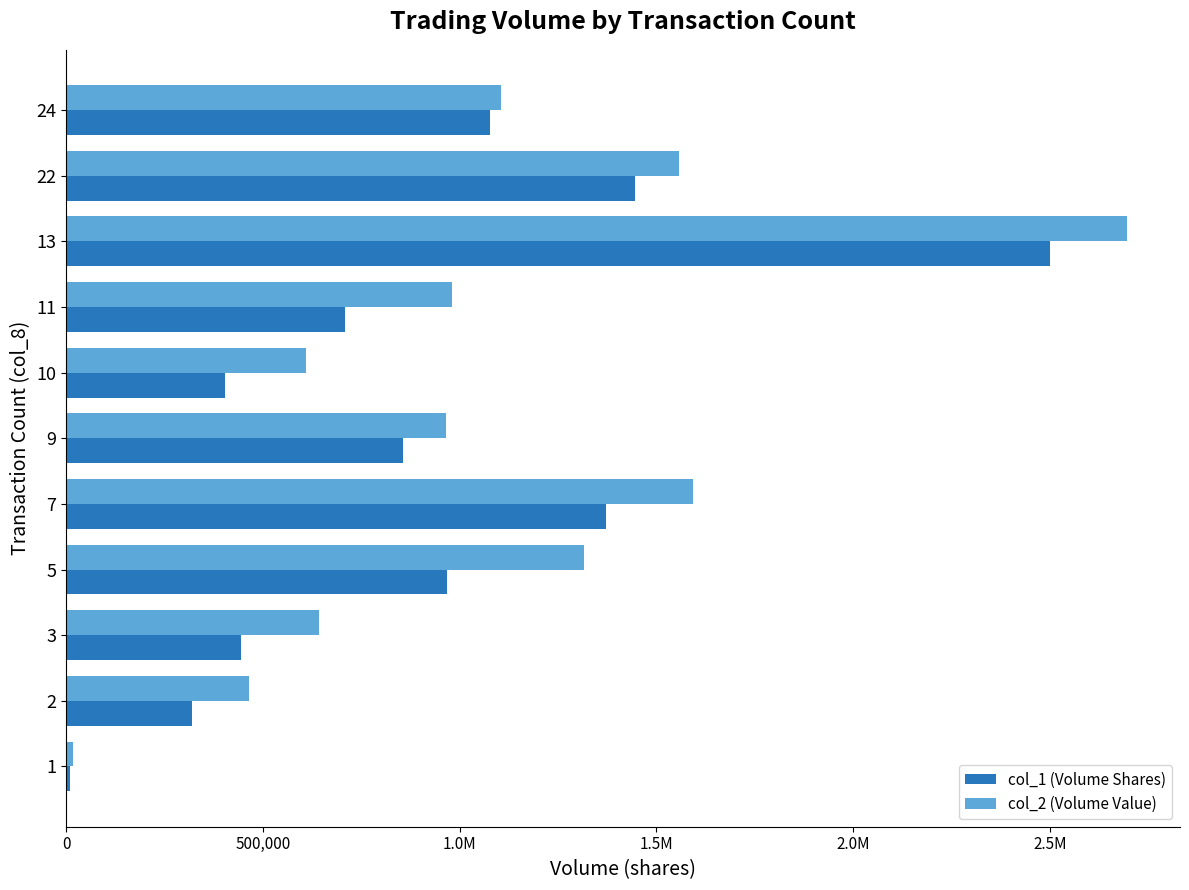

What are all the series names shown in the legend?

col_1 (Volume Shares), col_2 (Volume Value)